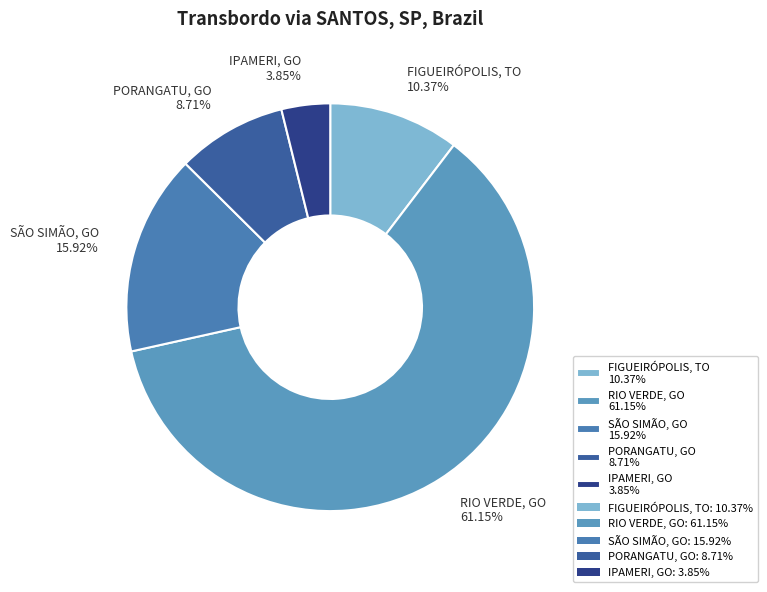

Which slice is the smallest?

IPAMERI, GO 3.85%